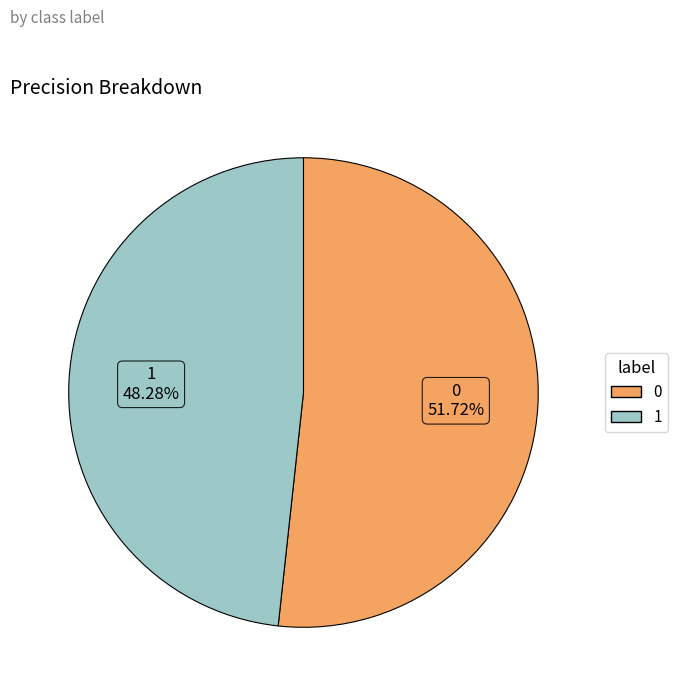

How much of the chart is everything except 0?

48.3%